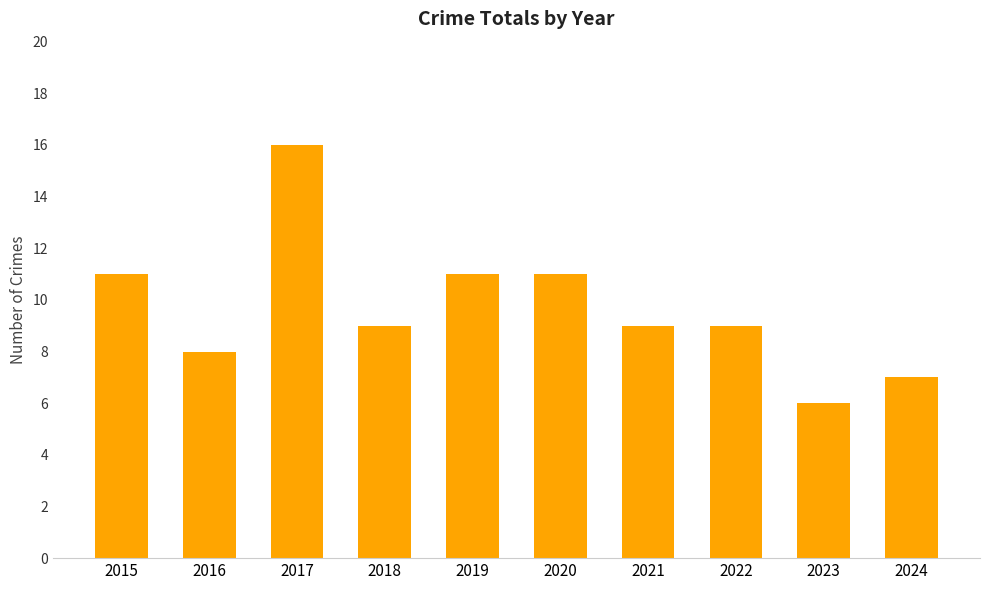

What is the approximate value at 2020?

11